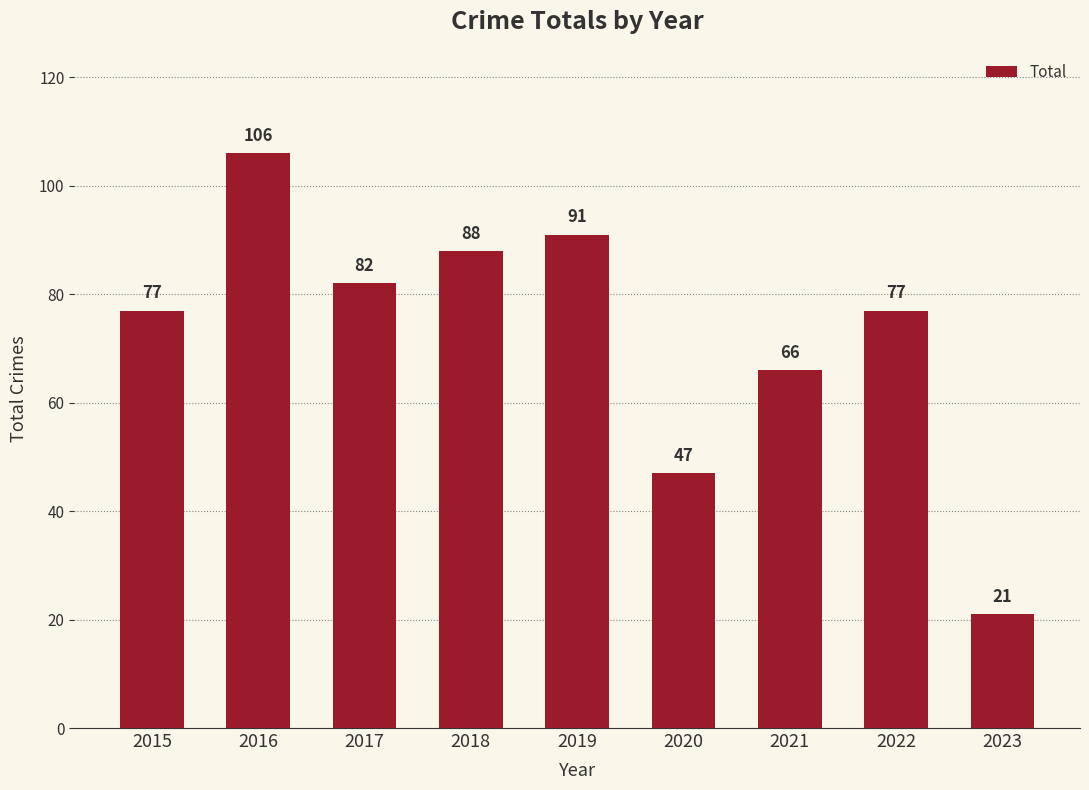

Does the chart contain stacked bars?

No